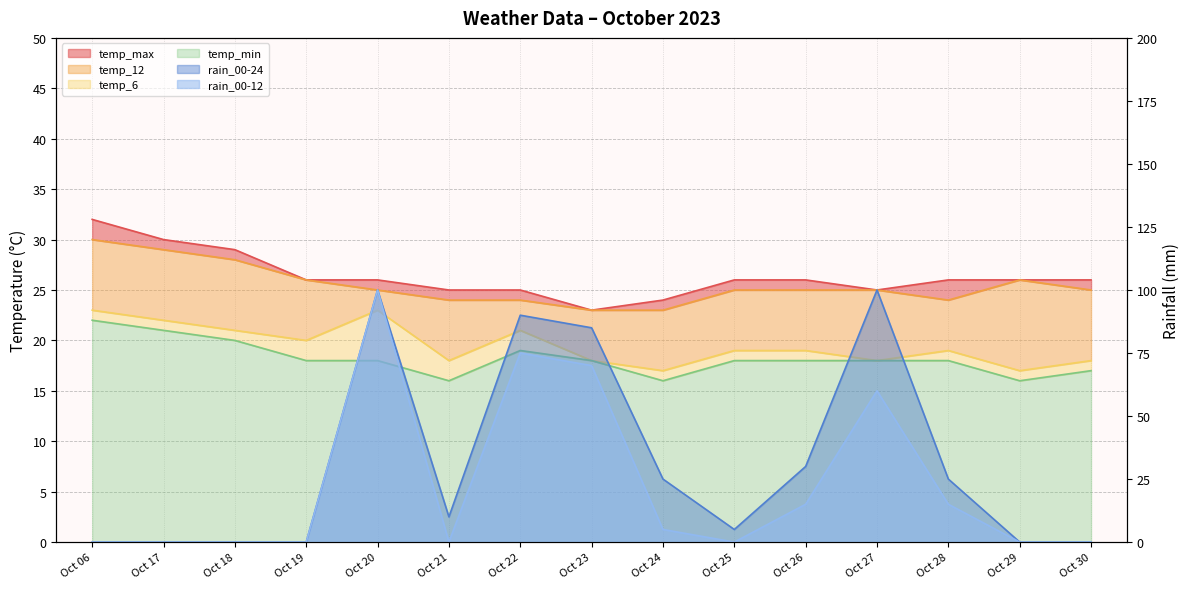

List the labels in order of temp_max value, largest first.

Oct 06, Oct 17, Oct 18, Oct 19, Oct 20, Oct 25, Oct 26, Oct 28, Oct 29, Oct 30, Oct 21, Oct 22, Oct 27, Oct 24, Oct 23